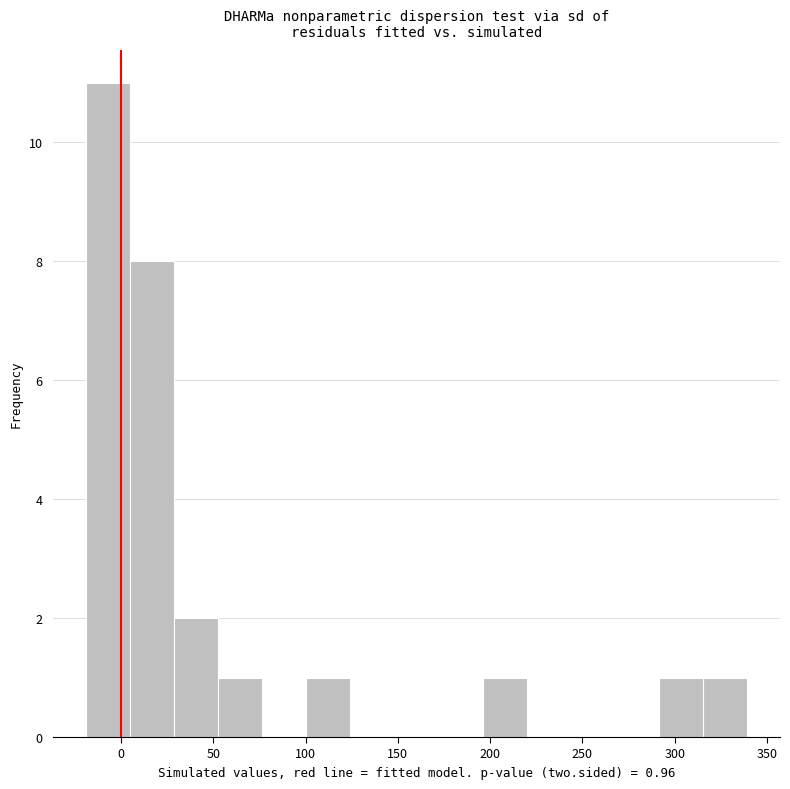

Which range on the x-axis has the tallest bar?

-20 to 5